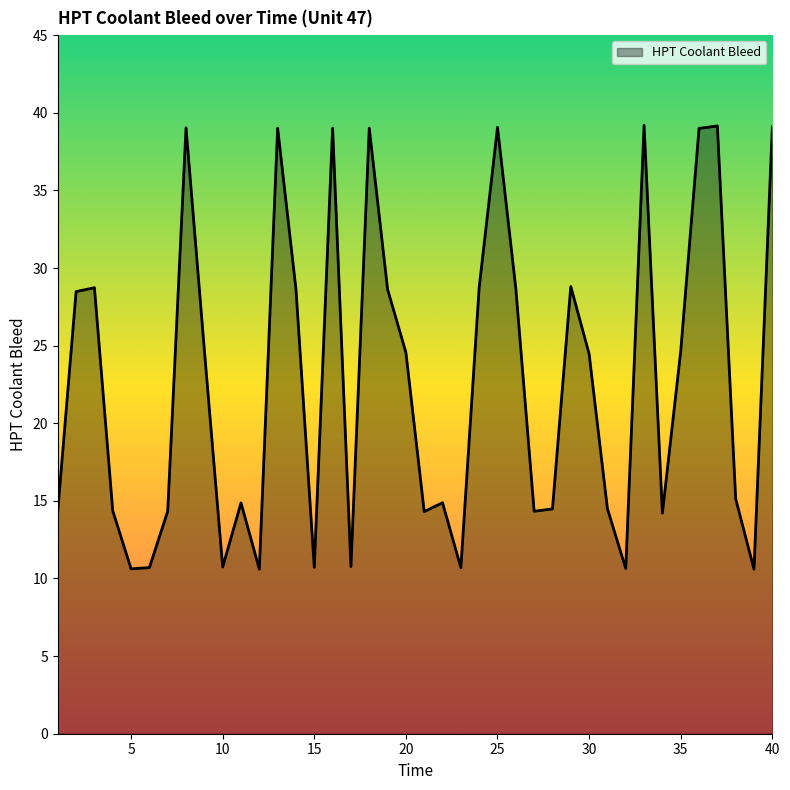

What is the greatest value displayed?

39.2